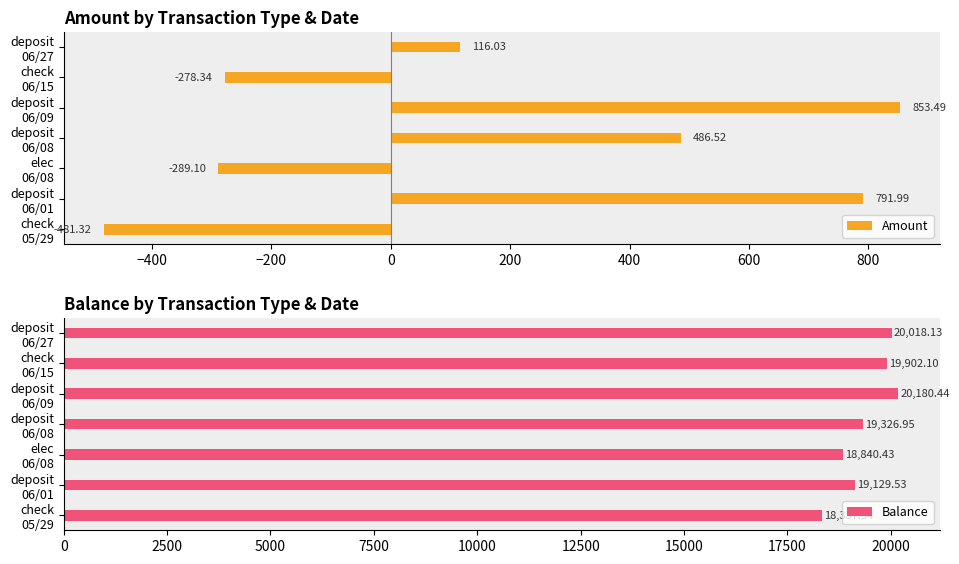

Which series has the largest total across all categories?

Balance